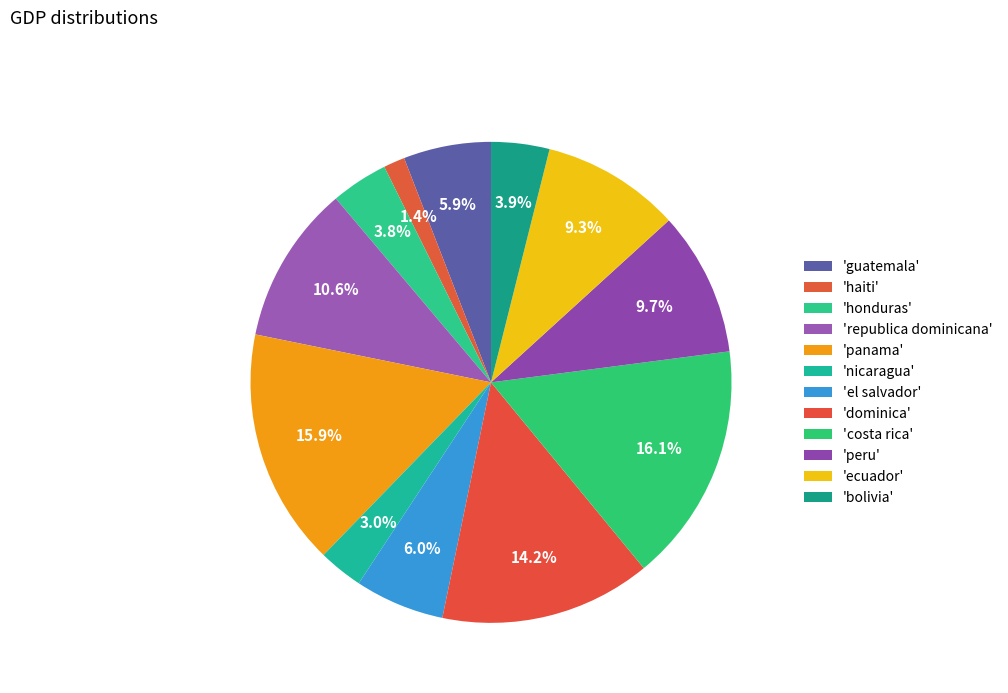

How many segments does this pie chart have?

12